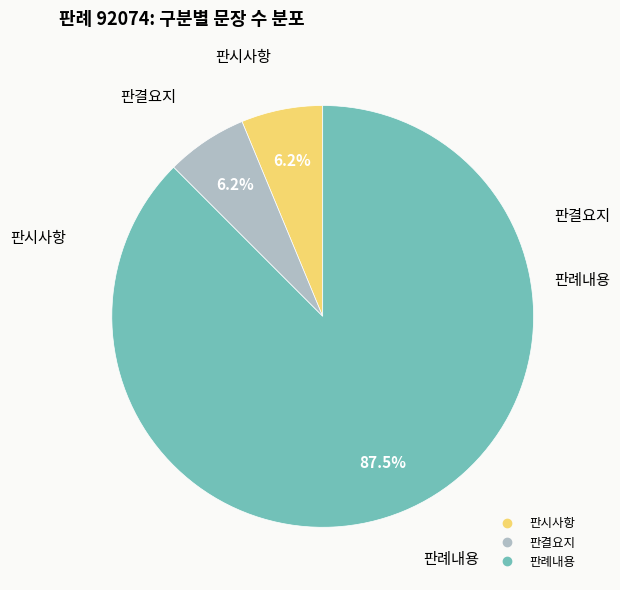

Is 판시사항 the majority of the pie?

No